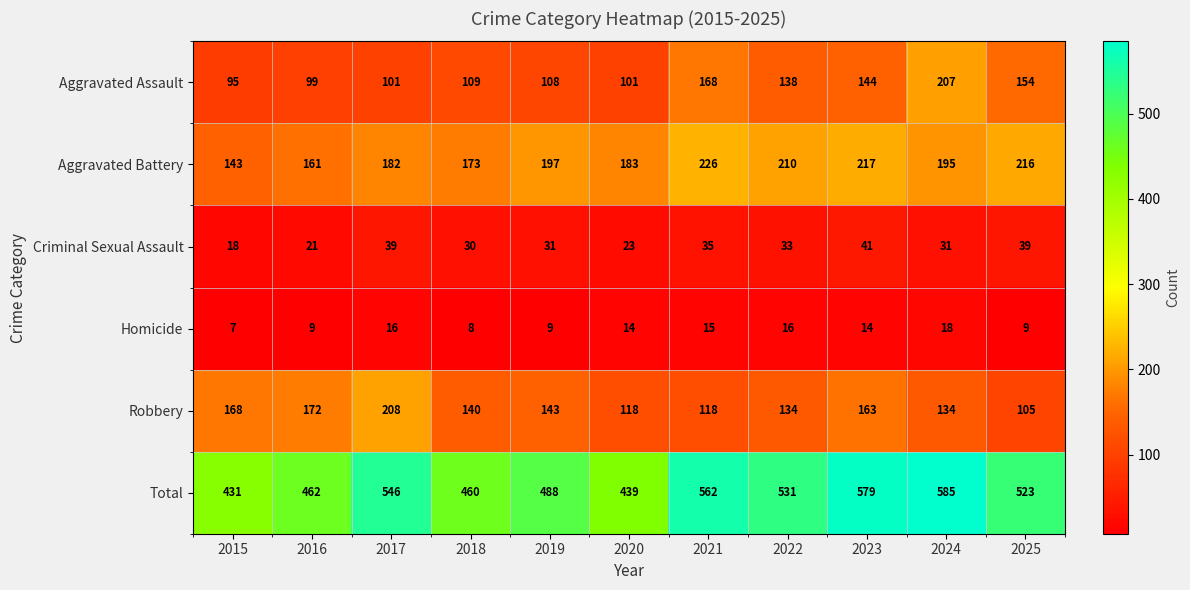

How many series are shown in this chart?

6